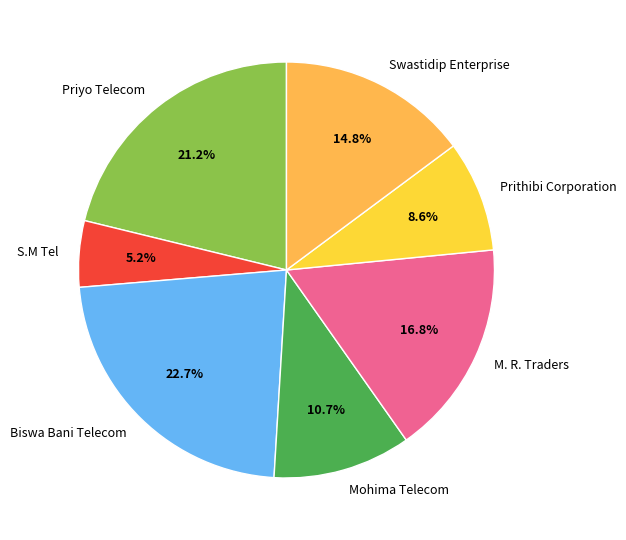

Rank the categories by value from highest to lowest.

Biswa Bani Telecom, Priyo Telecom, M. R. Traders, Swastidip Enterprise, Mohima Telecom, Prithibi Corporation, S.M Tel